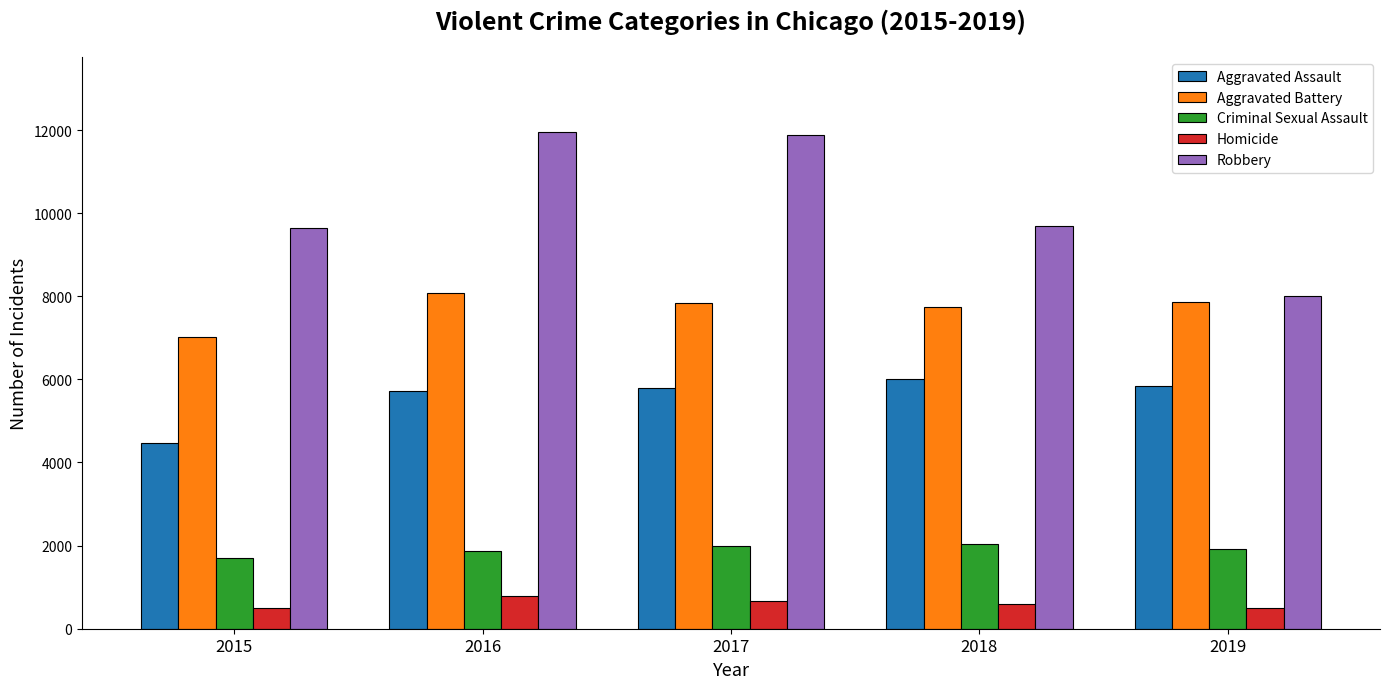

True or false: Aggravated Battery has a value of 2833 at 2019.

False